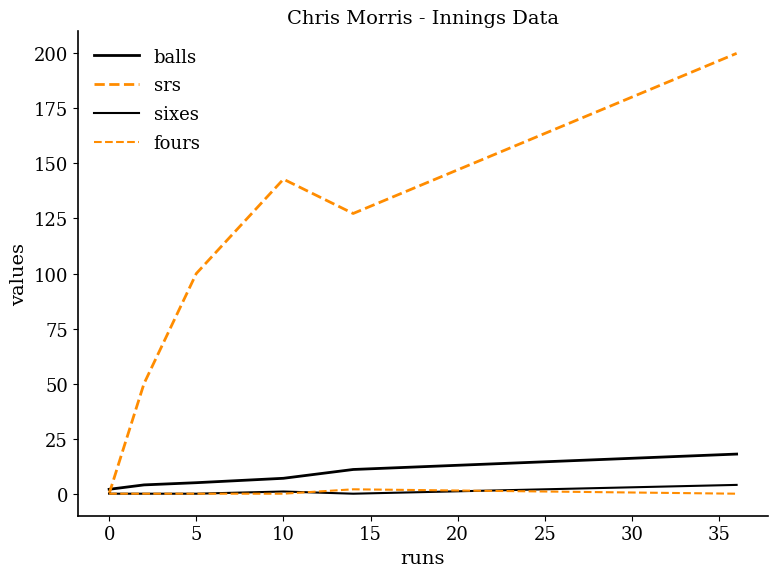

How many lines are shown in the chart?

4